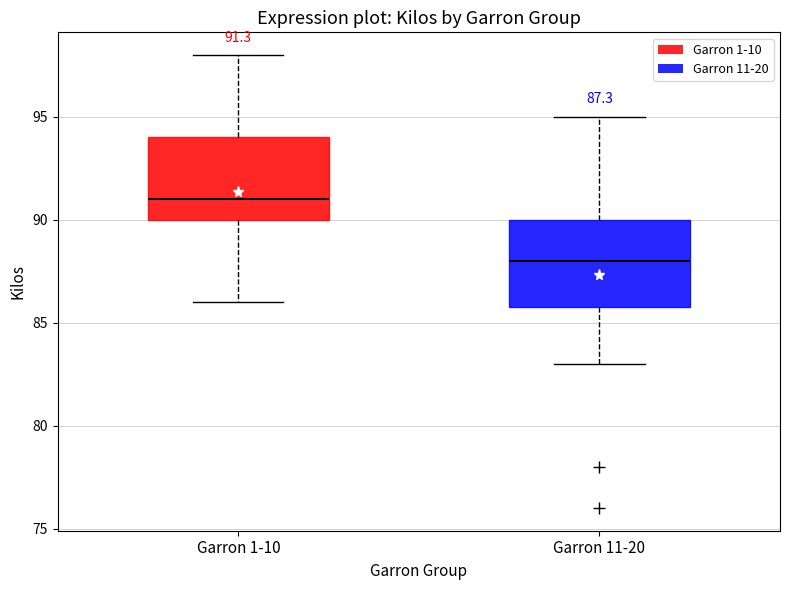

Which box has the highest median line?

Garron 1-10